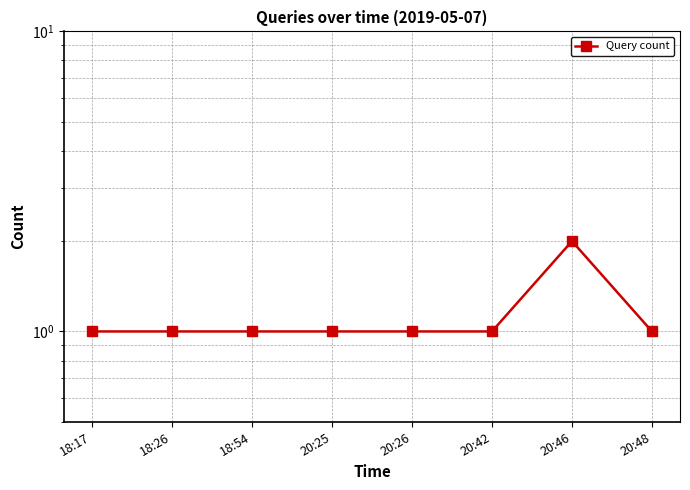

Reading left to right, what are all the values shown in this chart?

18:17=1	18:26=1	18:54=1	20:25=1	20:26=1	20:42=1	20:46=2	20:48=1